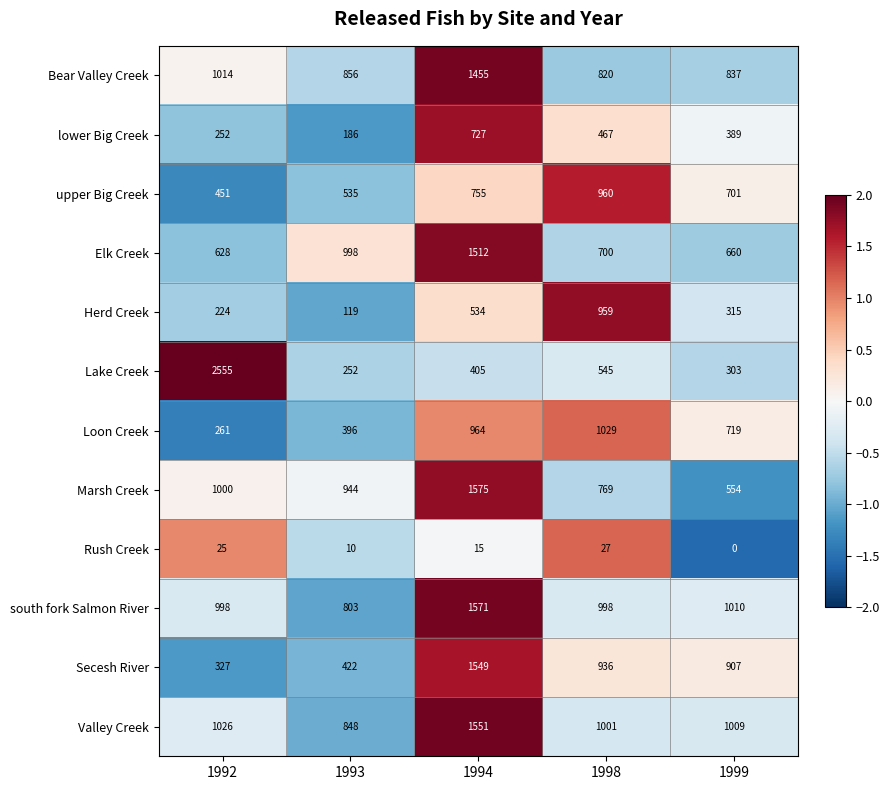

What is the difference between the Loon Creek values at 1994 and 1993?

568